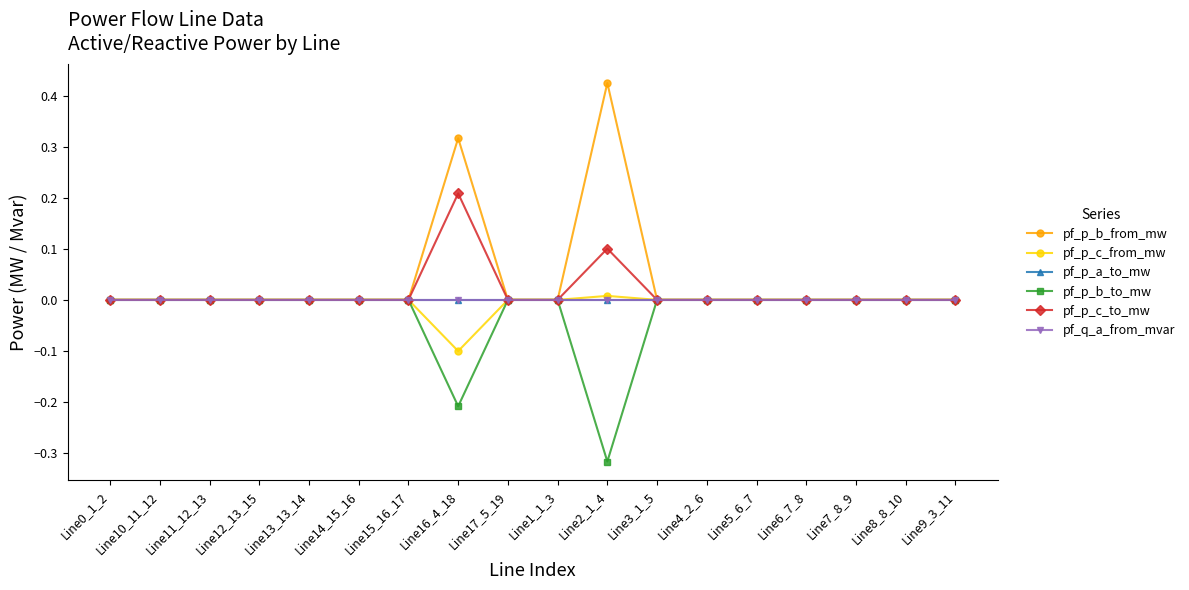

Which category has the lowest value across all series?

Line2_1_4